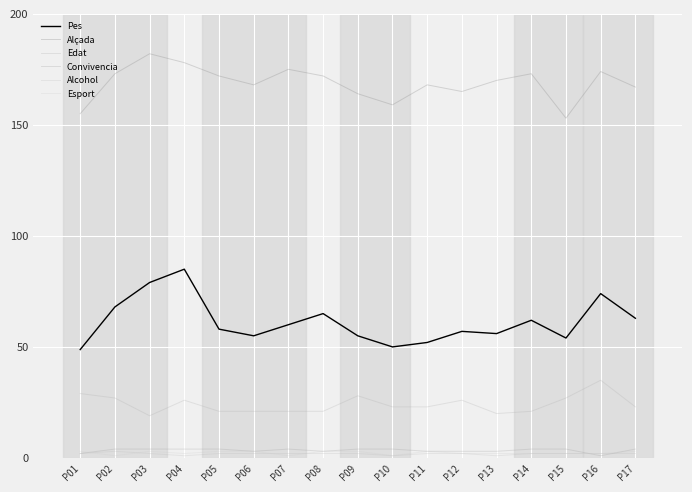

Is this an area chart (filled region under the line)?

No